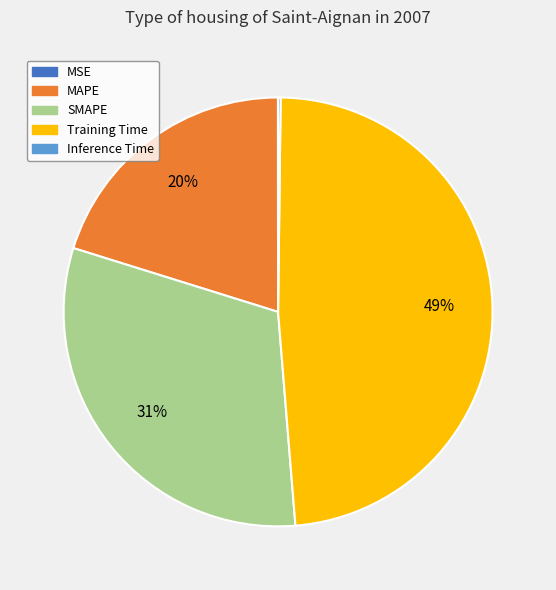

Does Training Time account for over 50% of the chart?

No